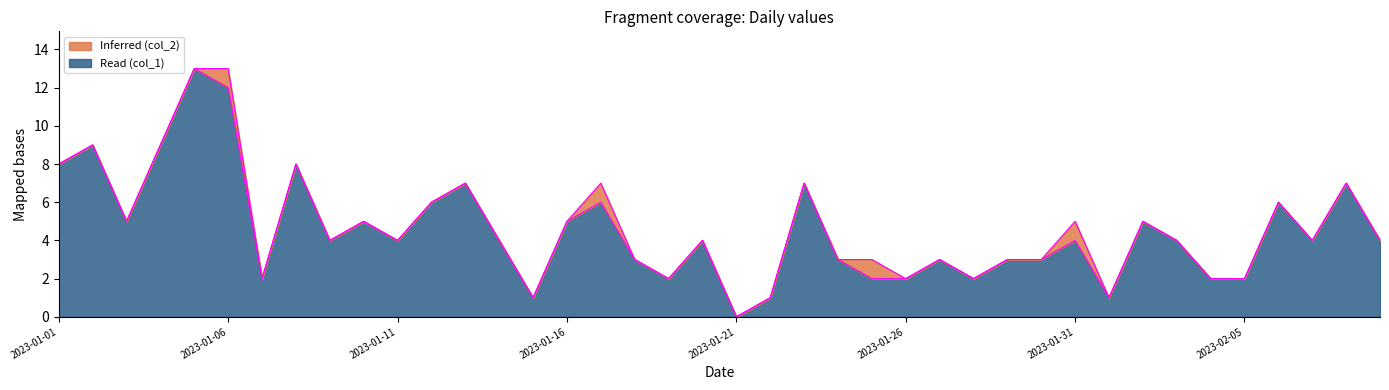

In col_1 edge, how many points are higher than both neighbors (excluding endpoints)?

13